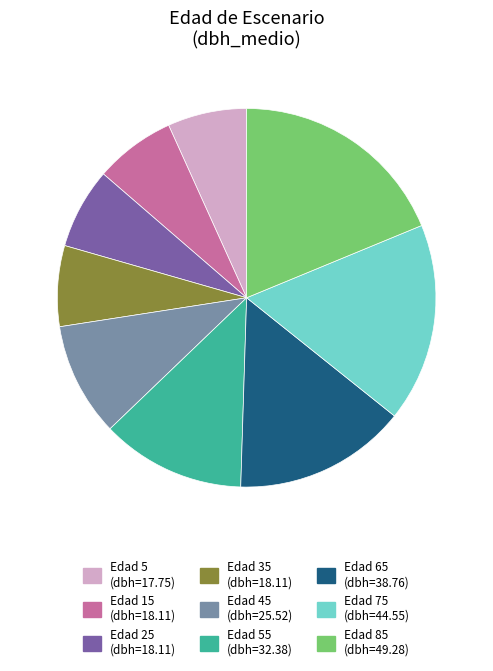

Is there any slice that represents more than half of the pie?

No